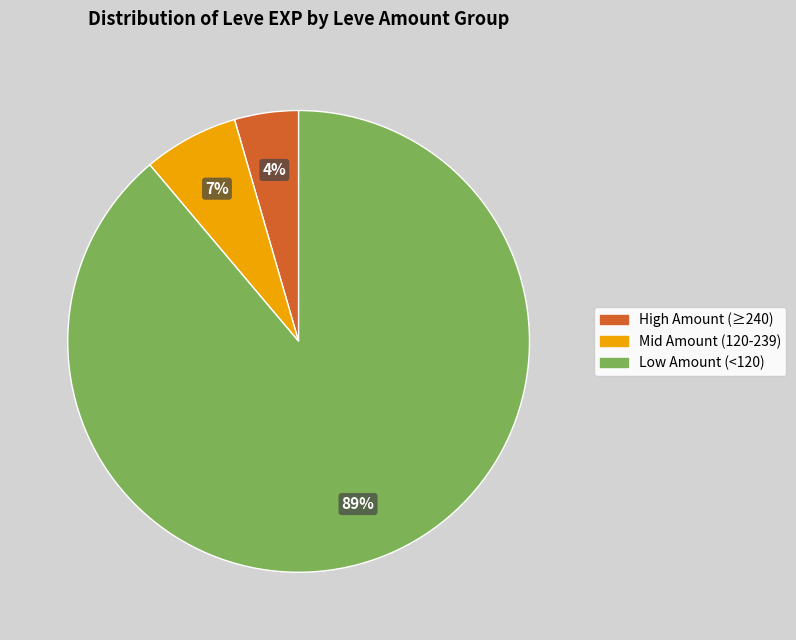

How many segments does this pie chart have?

3